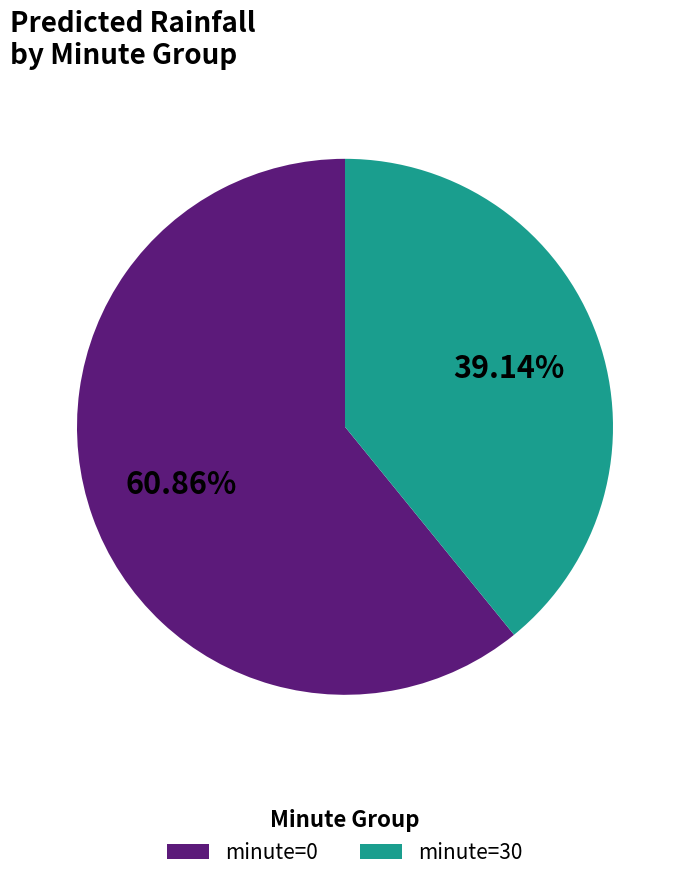

What percentage do minute=30 and minute=0 together represent?

100.0%